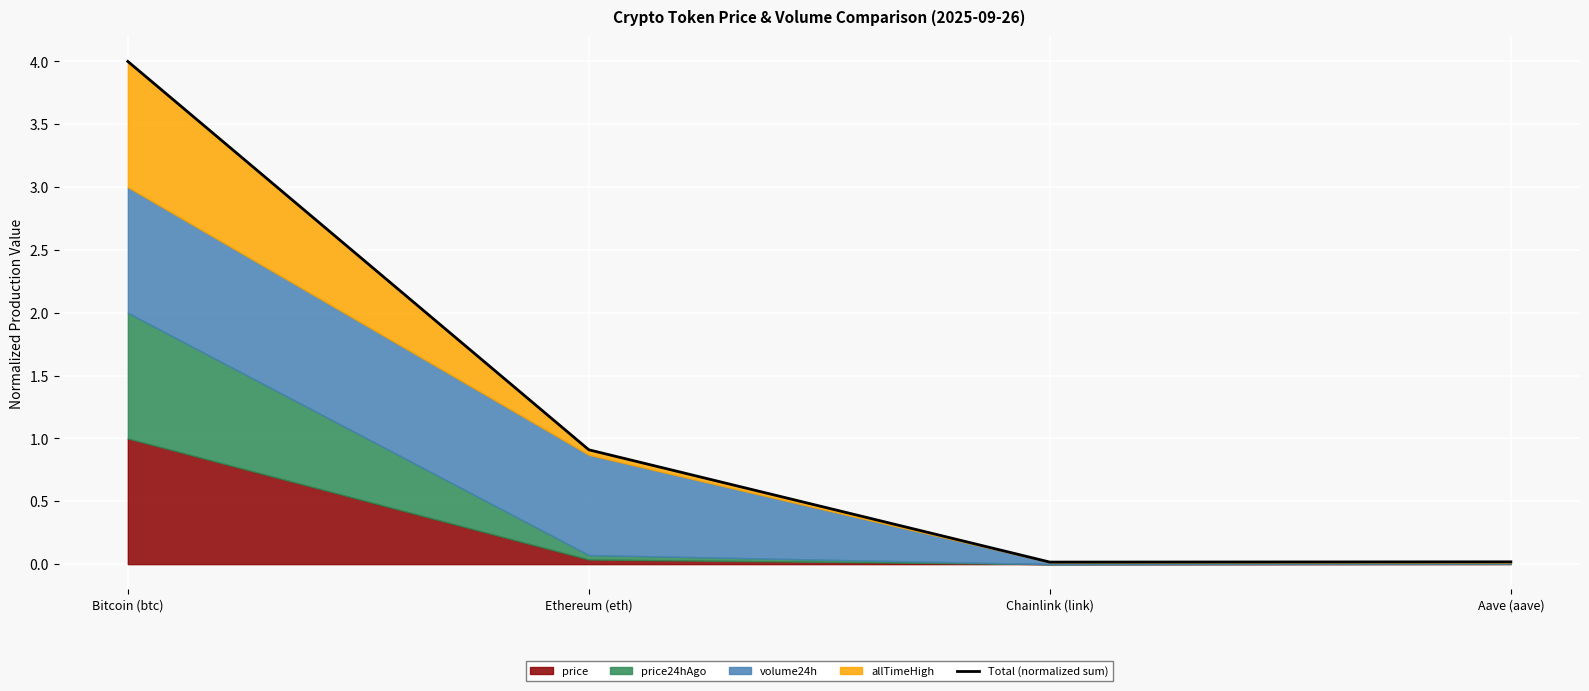

What is the average value?

1.2